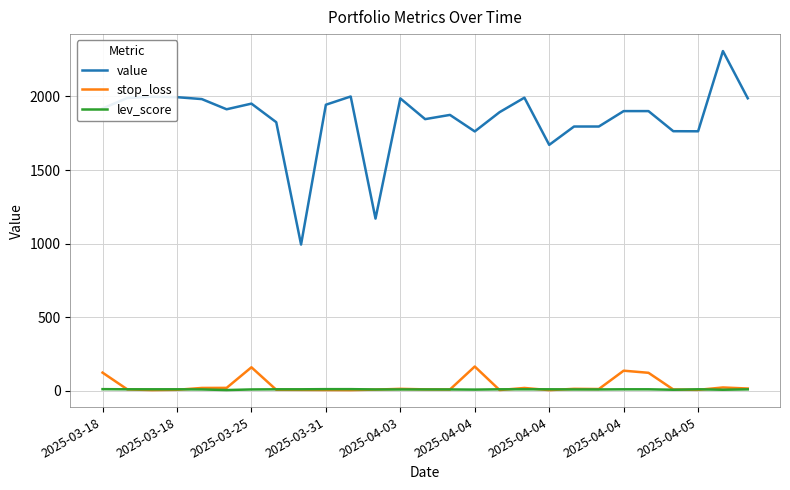

Which series has the largest total across all categories?

value